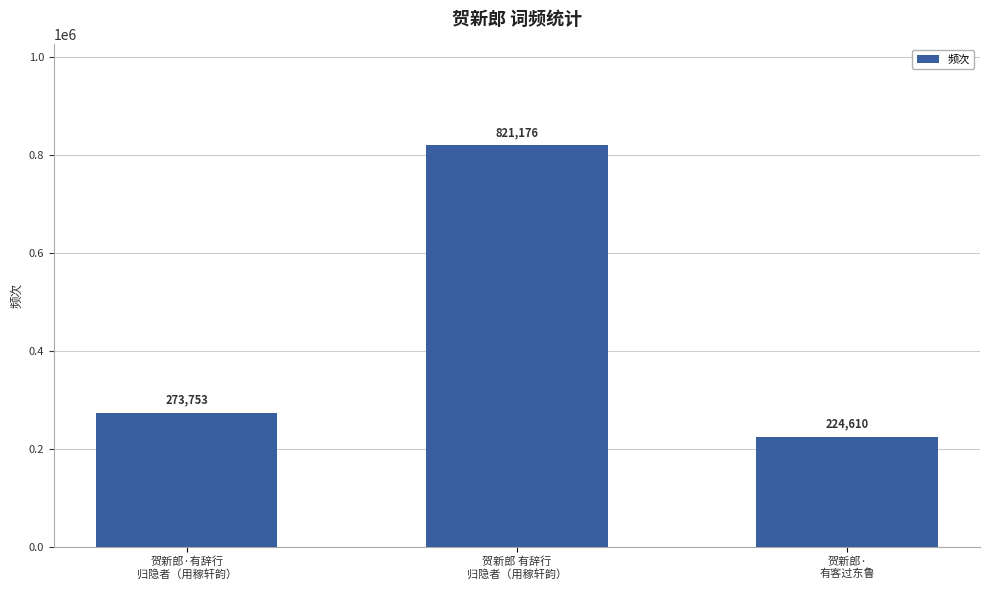

True or false: the data shows 366365 at 贺新郎·
有客过东鲁.

False